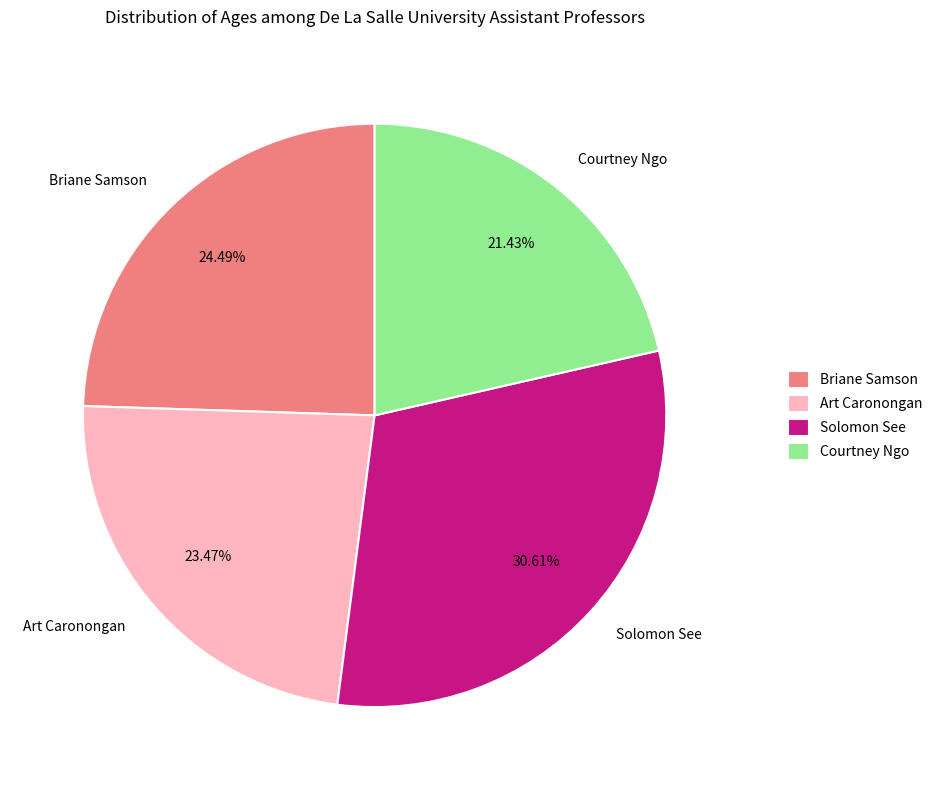

What portion of the pie excludes Courtney Ngo?

78.6%